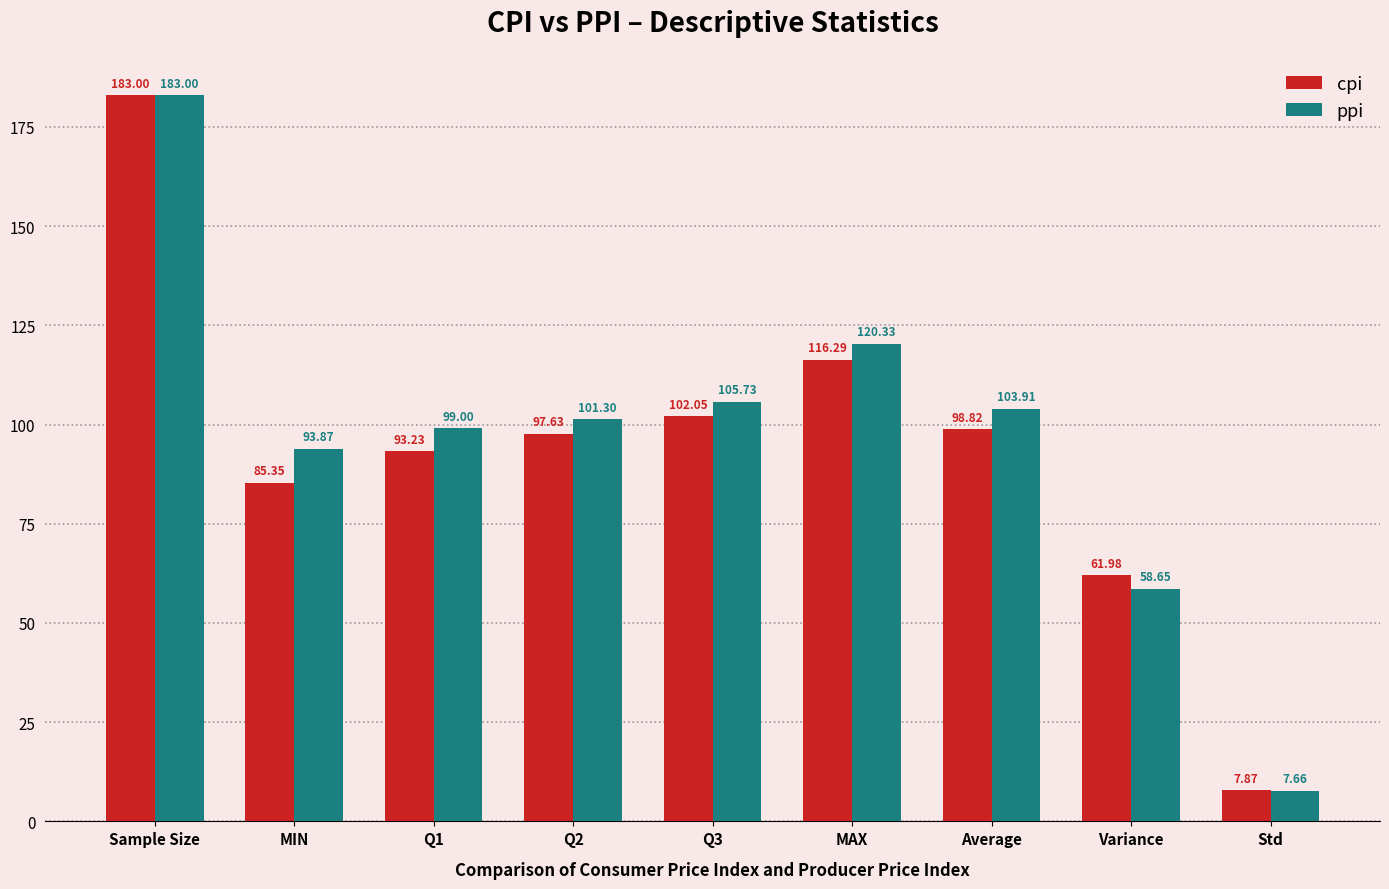

What is the sum of the ppi values at Variance and MAX?

179.0